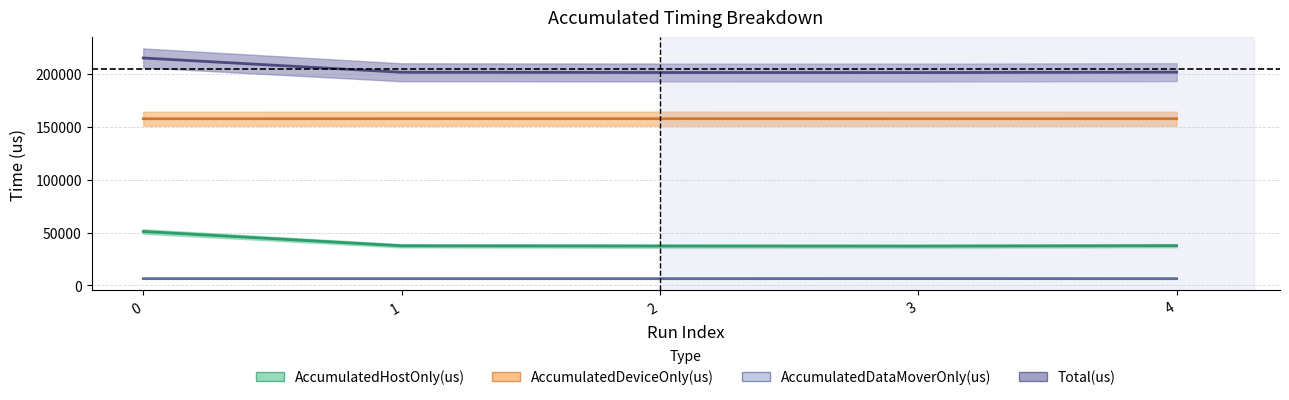

Reading left to right, what are all the values shown in this chart?

AccumulatedHostOnly(us): 0=51032.8	1=37490.8	2=37262.7	3=37167.3	4=37589.1
AccumulatedDeviceOnly(us): 0=157679.8	1=157726.4	2=157746.1	3=157713.4	4=157739.0
AccumulatedDataMoverOnly(us): 0=6432.5	1=6417.8	2=6421.1	3=6473.3	4=6416.9
Total(us): 0=215145.0	1=201635.0	2=201430.0	3=201354.0	4=201745.0